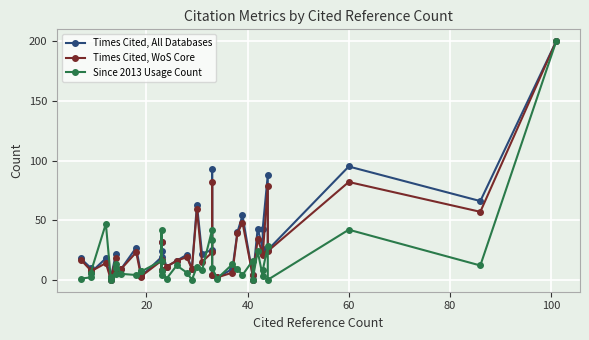

At how many categories does at least one series exceed 198?

1